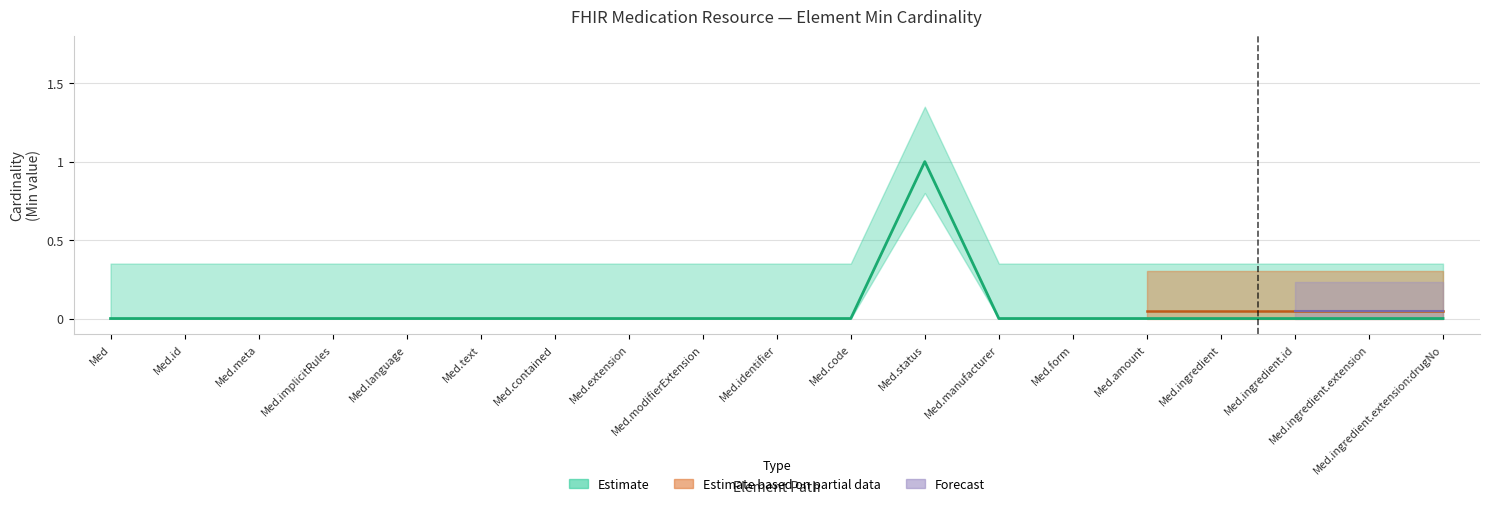

What is the greatest value displayed?

1